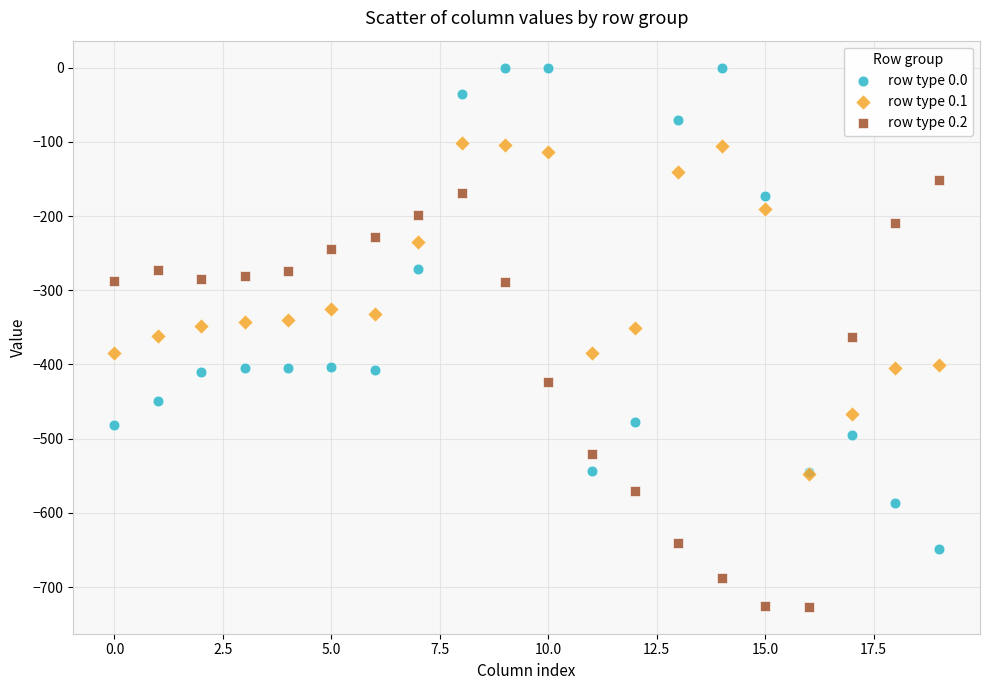

Which series contains the highest Y value?

row type 0.0